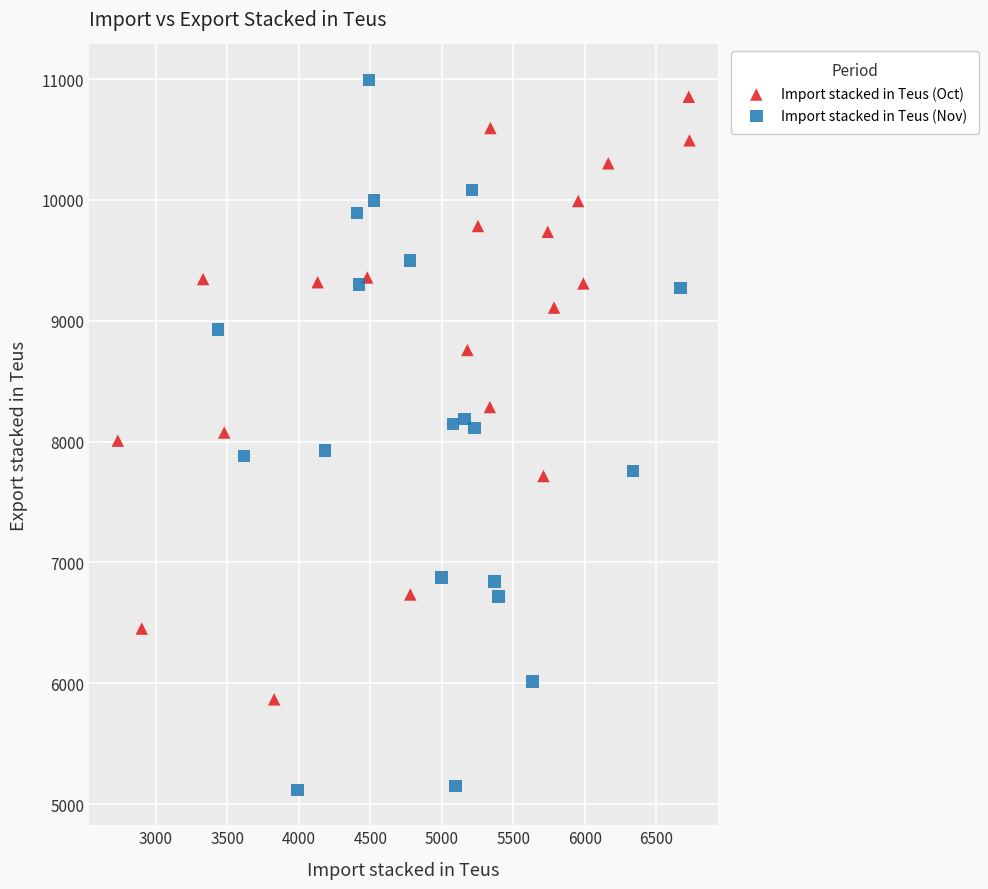

What are all the series names shown in the legend?

Import stacked in Teus (Oct), Import stacked in Teus (Nov)